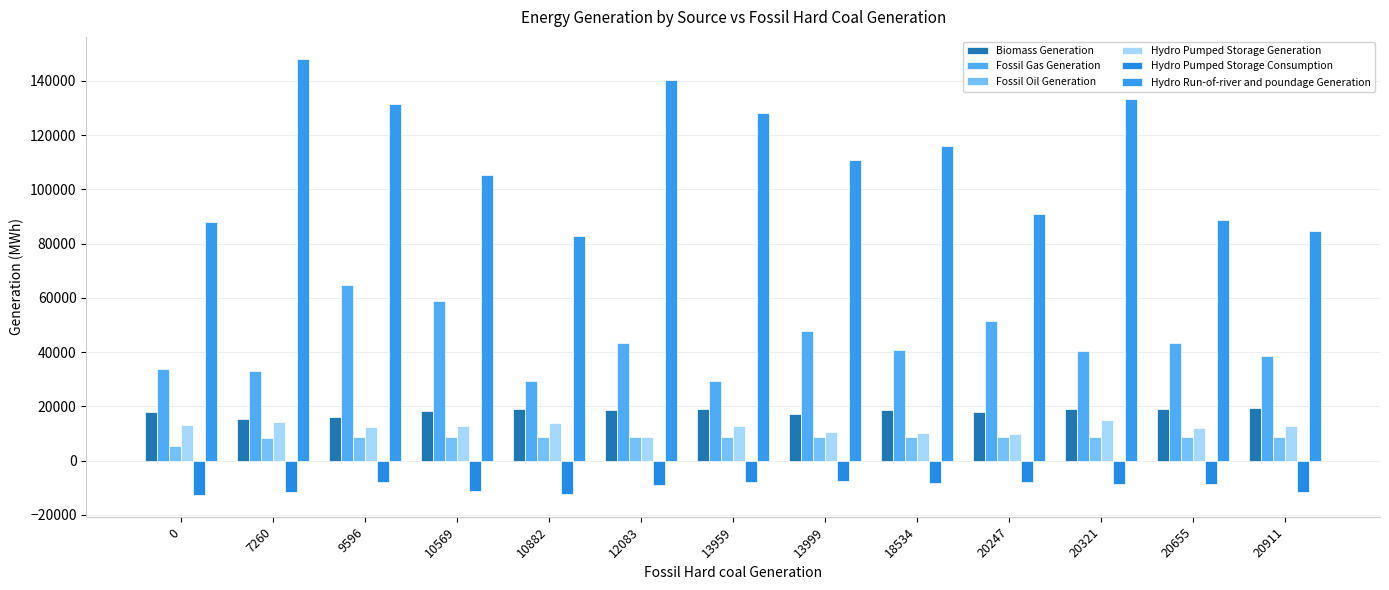

Between 7260 and 10882, which series saw the biggest shift?

Hydro Run-of-river and poundage Generation